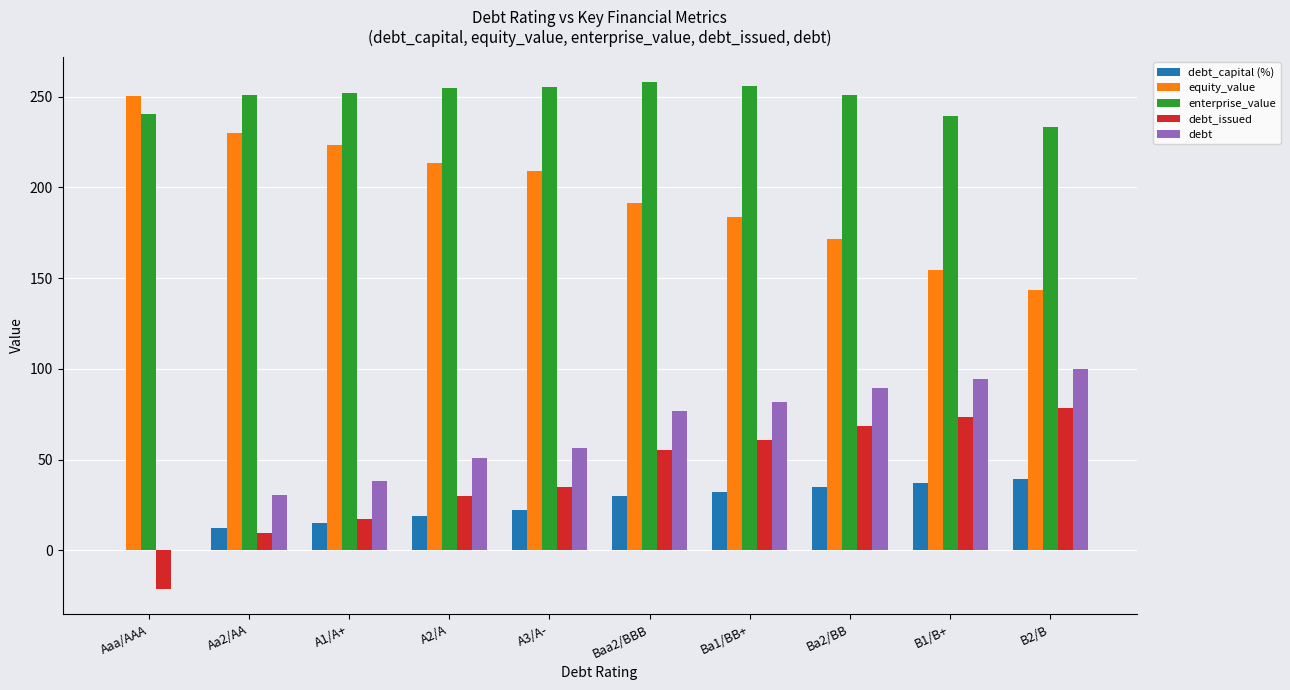

Does the chart contain stacked bars?

No